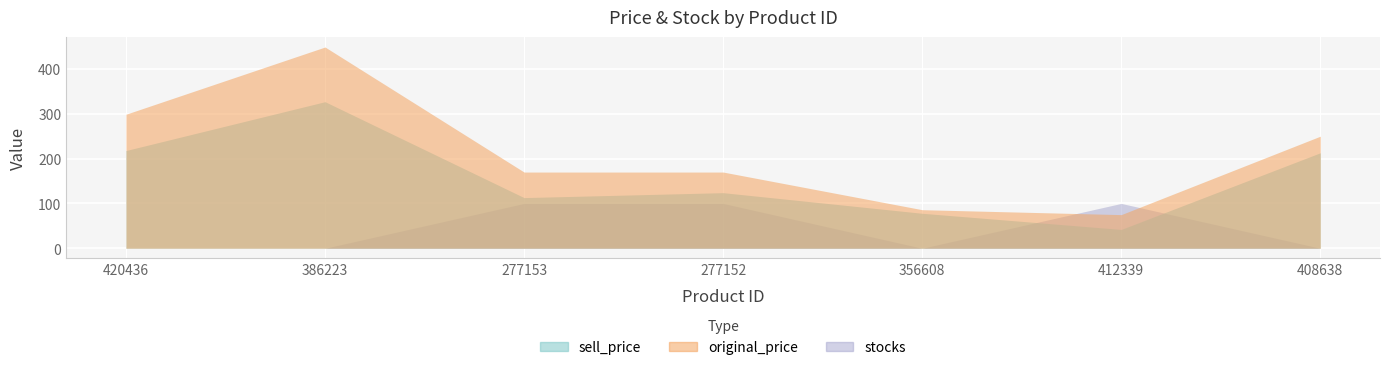

What are all the series names shown in the legend?

sell_price, original_price, stocks